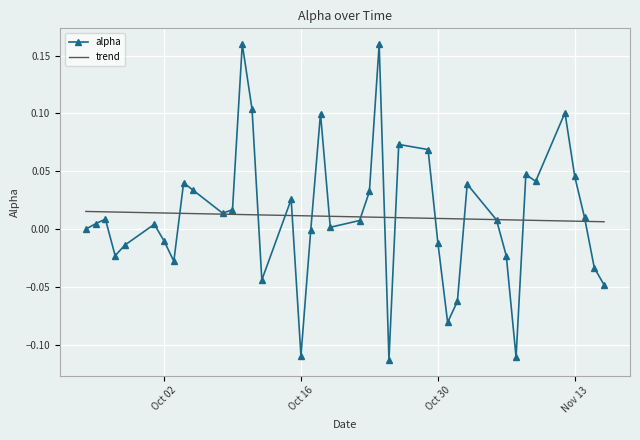

What are all the series names shown in the legend?

alpha, trend